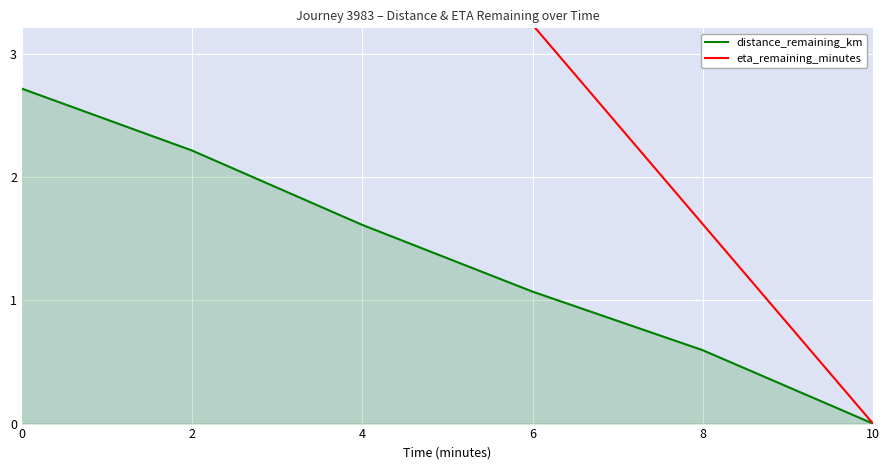

True or false: eta_remaining_minutes and distance_remaining_km intersect in this chart.

False